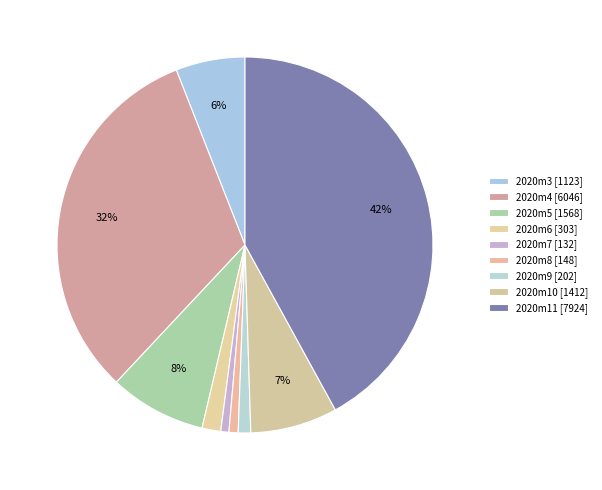

Rank the categories by value from highest to lowest.

2020m11, 2020m4, 2020m5, 2020m10, 2020m3, 2020m6, 2020m9, 2020m8, 2020m7